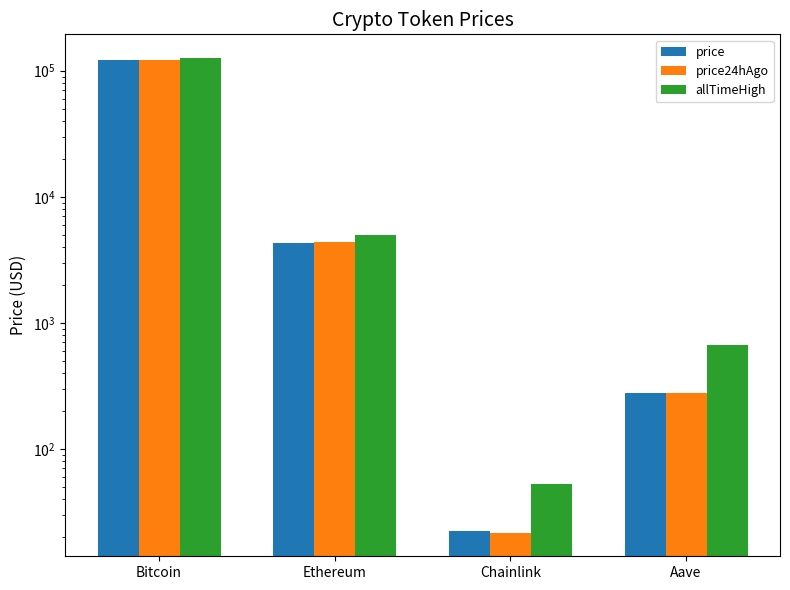

Which category has the lowest value in the price24hAgo series?

Chainlink